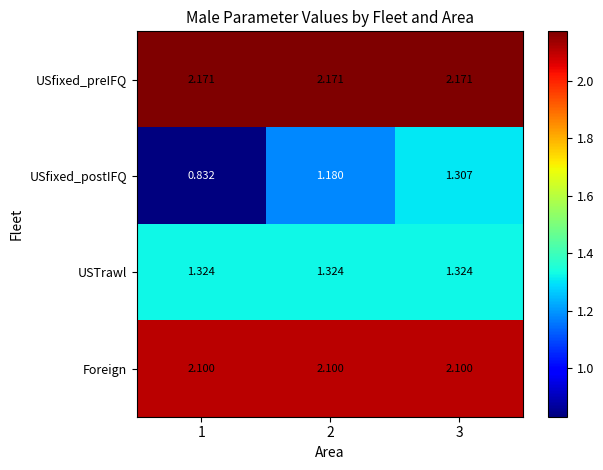

At how many categories does at least one series exceed 1?

3